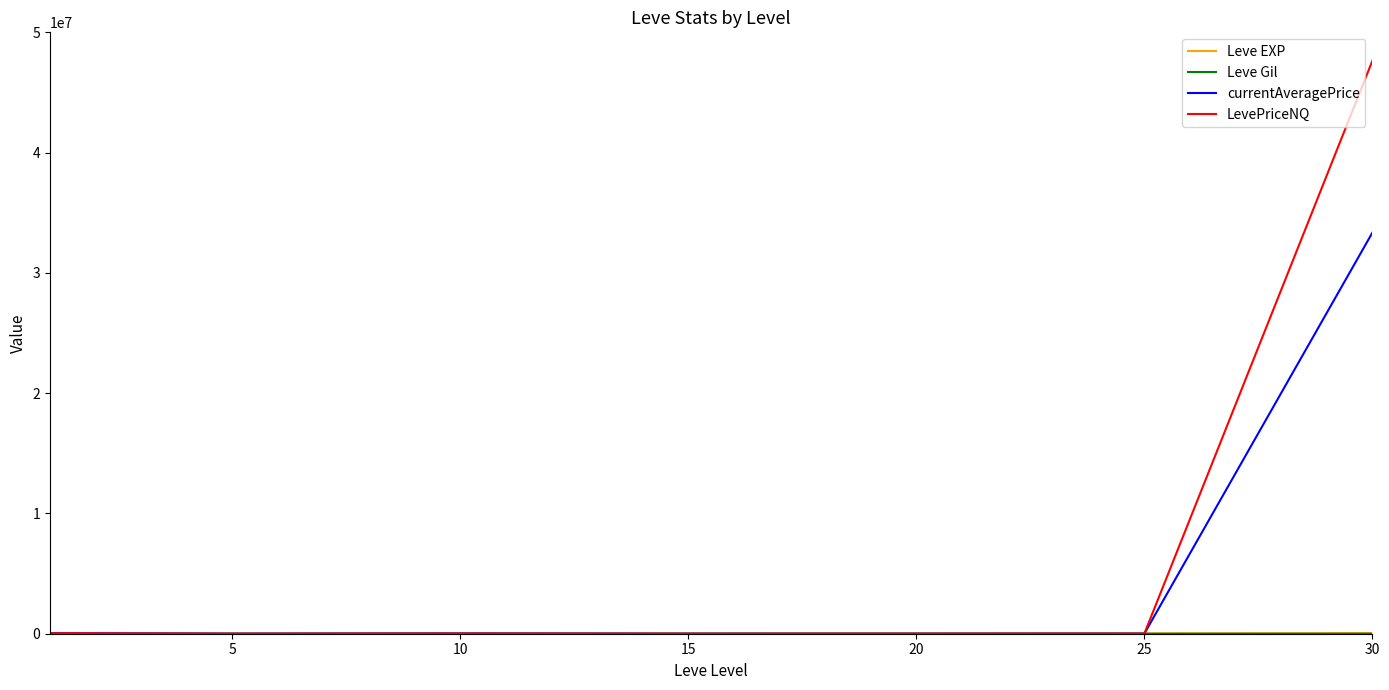

Which series has the largest total across all categories?

LevePriceNQ